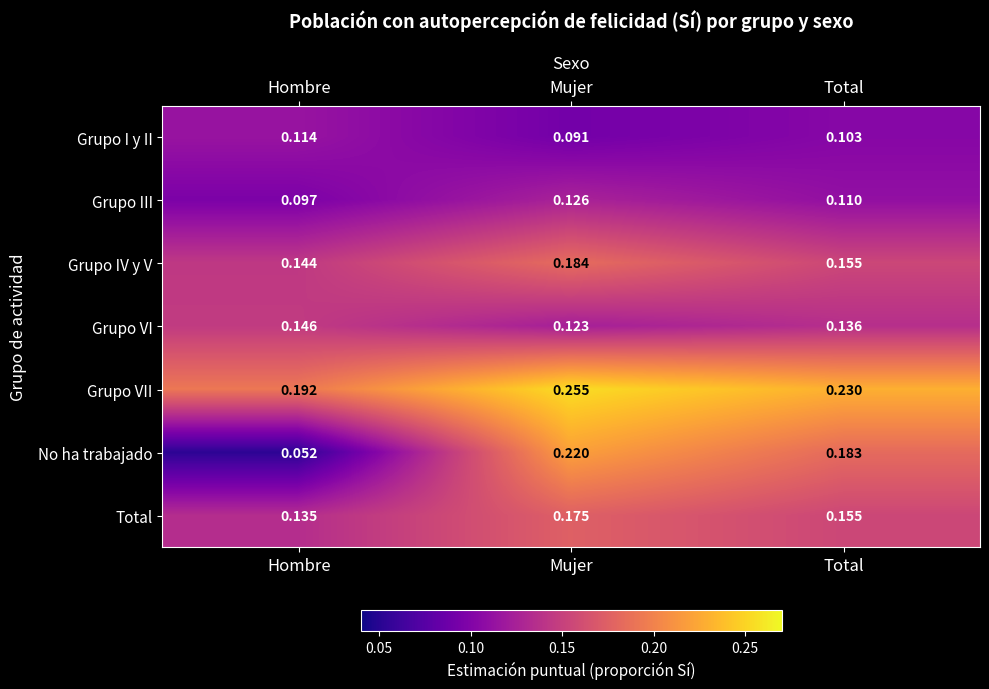

At which label is Grupo VII closest to 0?

Hombre